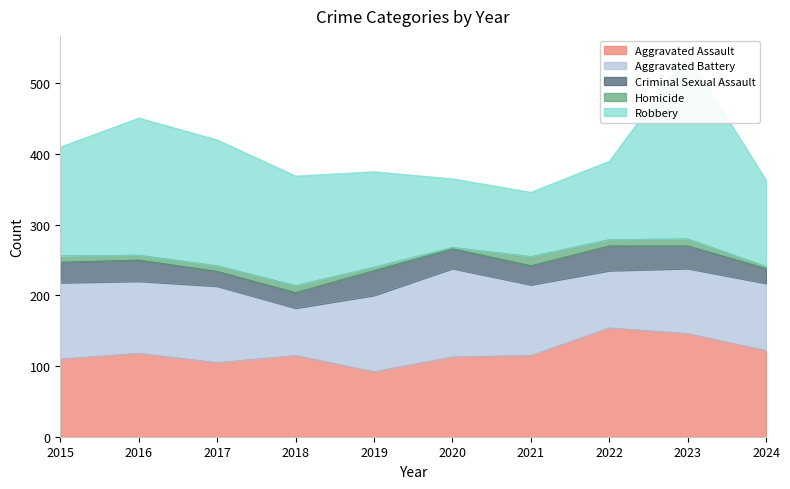

What is the minimum value for Criminal Sexual Assault?

21